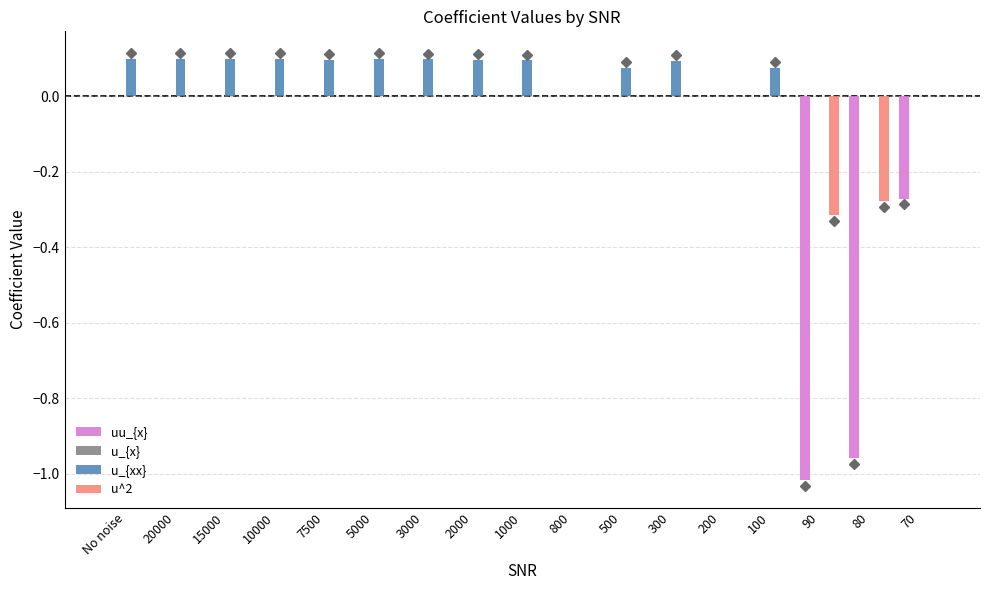

Which series has the largest total across all categories?

u_{xx}